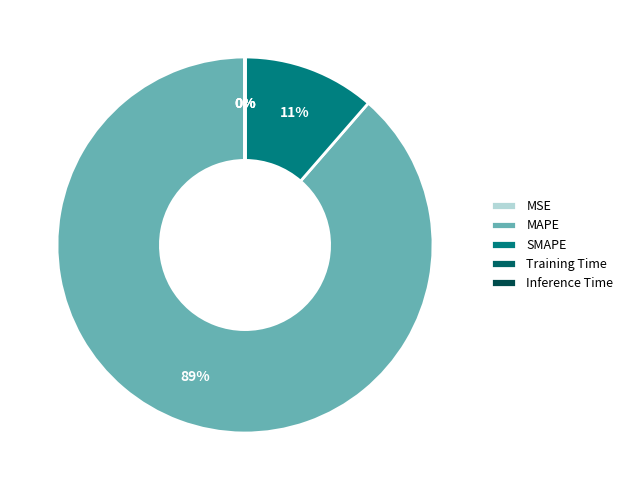

Which slice is the smallest?

Inference Time